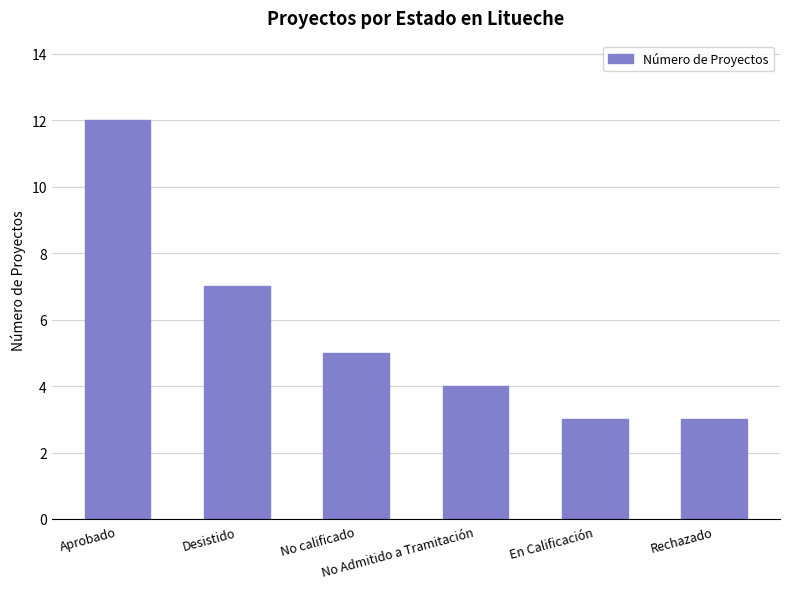

What is the value of the 4th bar from the left?

4